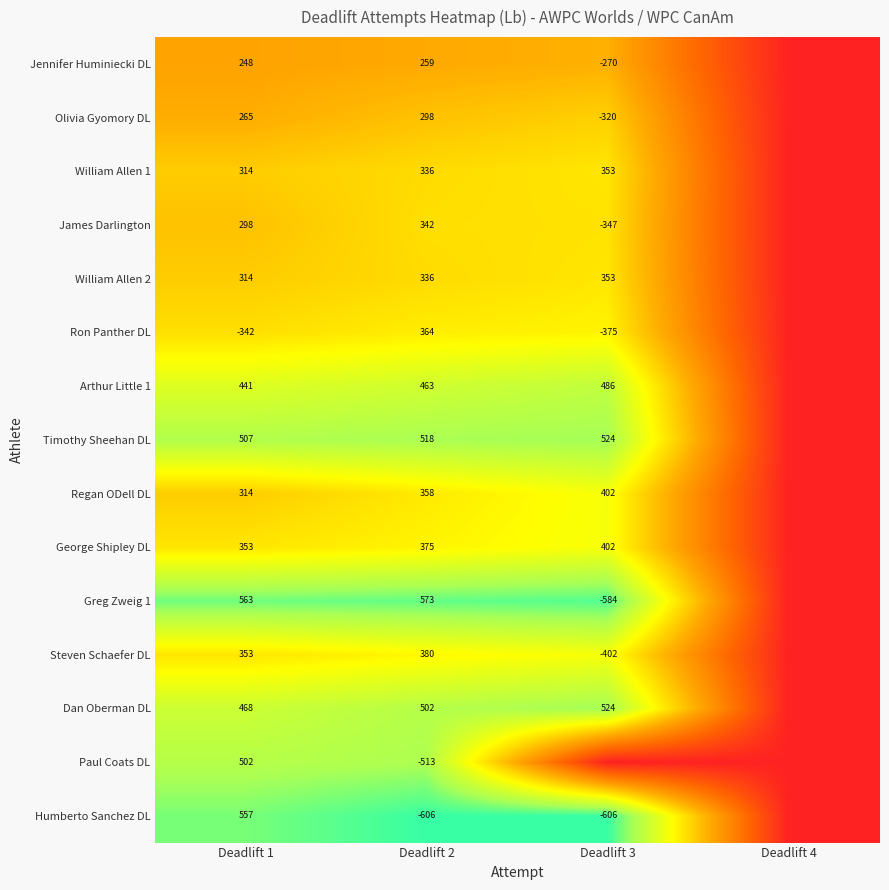

What is the total value across all series at Deadlift 2?

3985